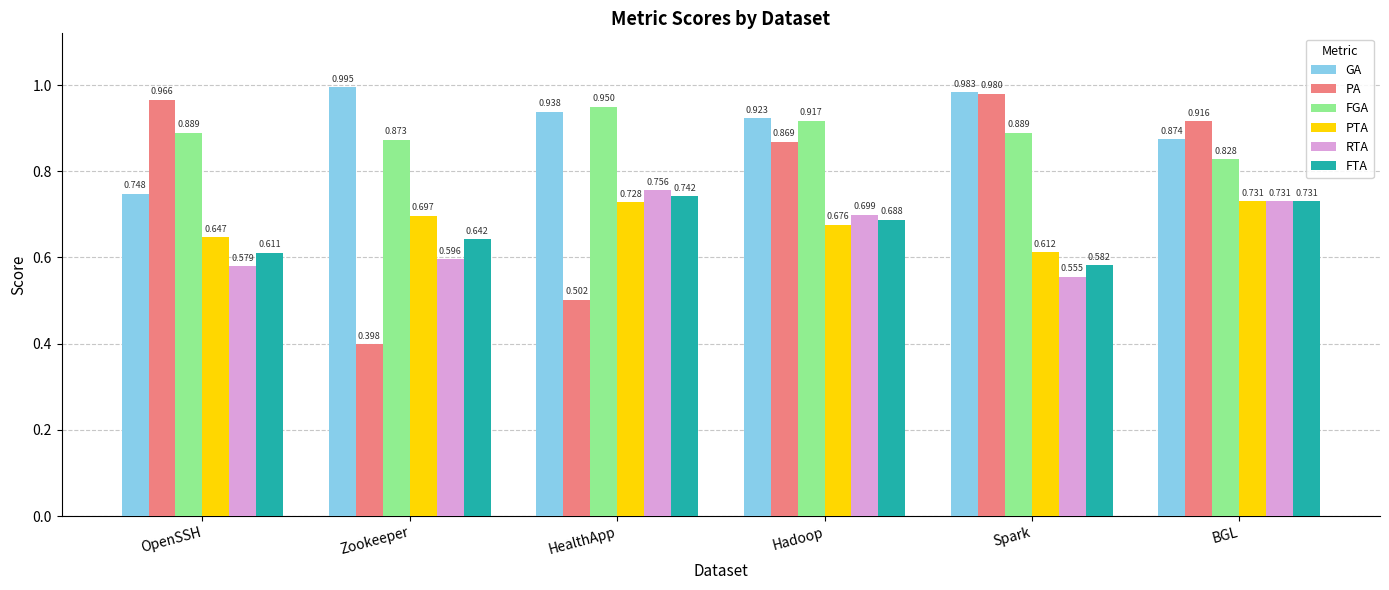

Which series changed the most between Zookeeper and Hadoop?

PA